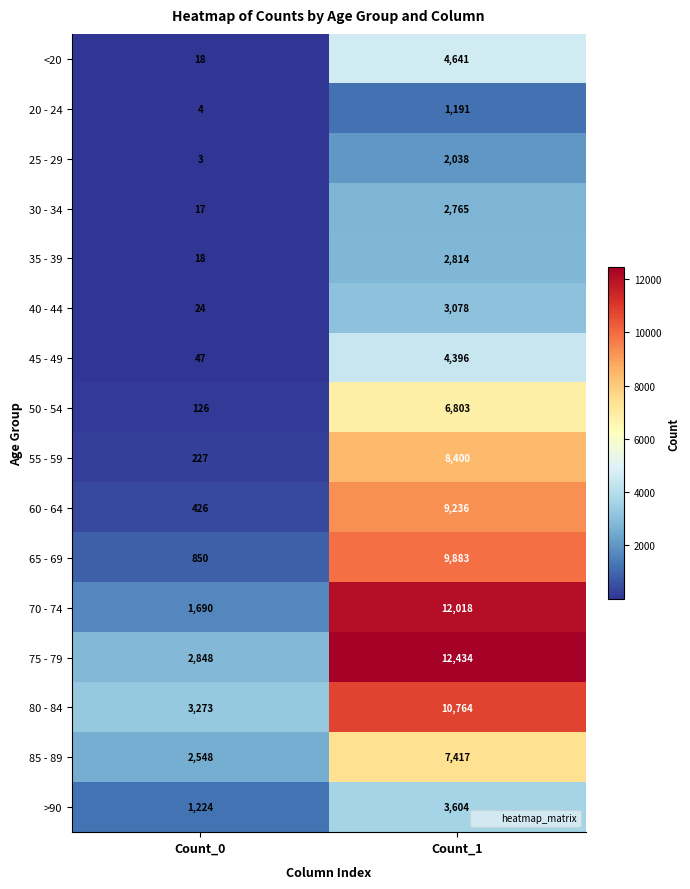

What is the average value of the 60 - 64 series?

4831